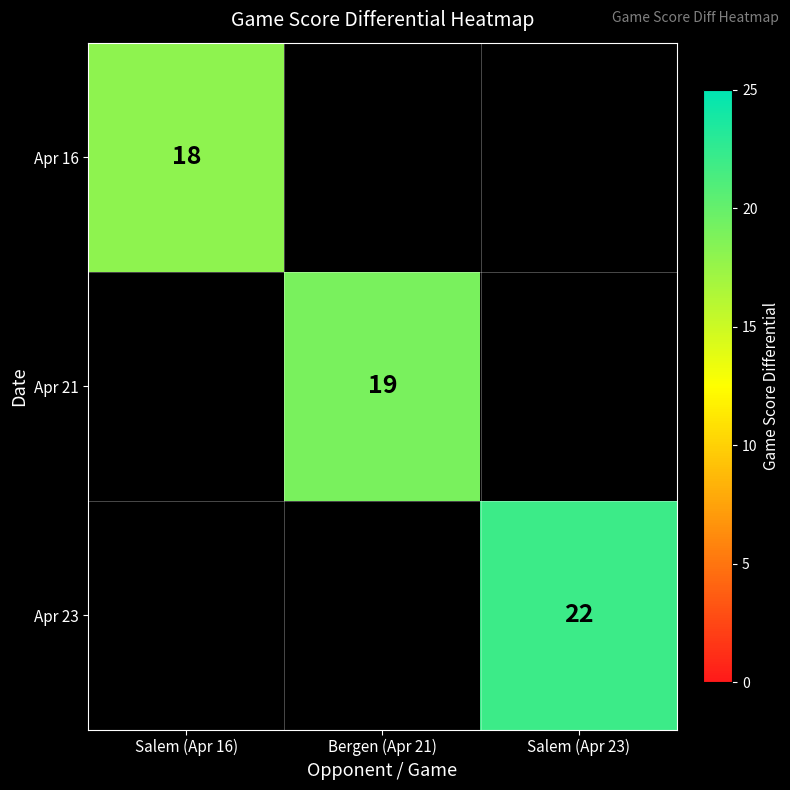

The Apr 23 series shows 22 at Salem (Apr 23). True or false?

True